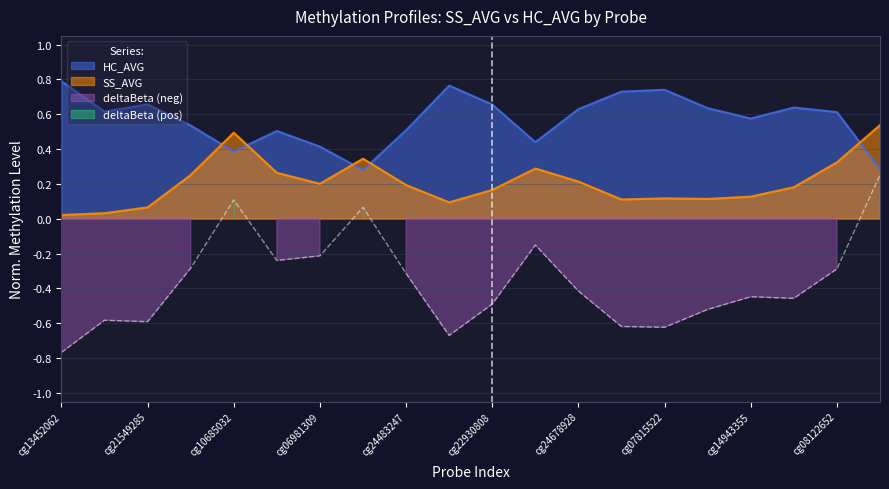

Is it true that SS_AVG equals 0.3 at cg06981309?

False